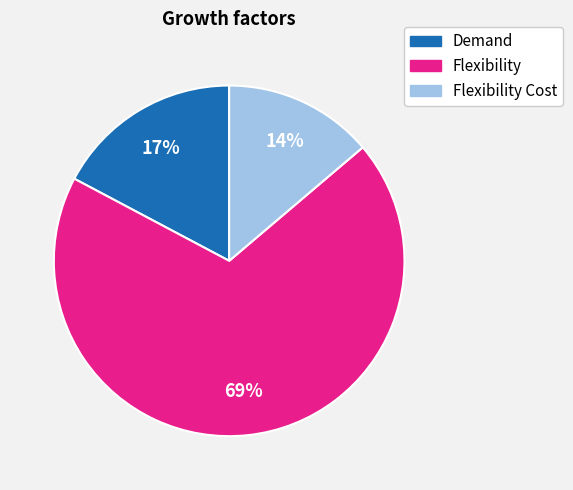

Combined, do Demand and Flexibility account for over 50%?

Yes